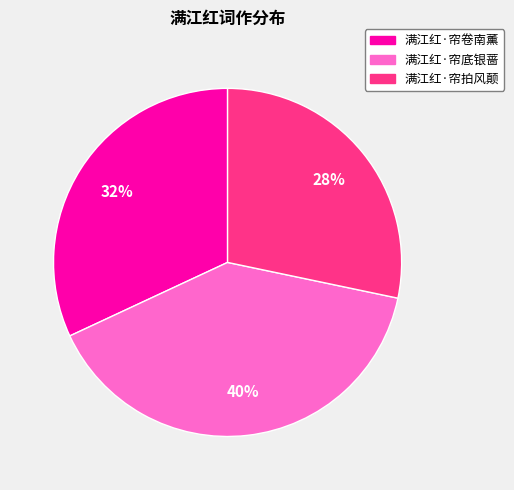

True or false: 满江红·帘底银蔷 accounts for 40% of the total.

True